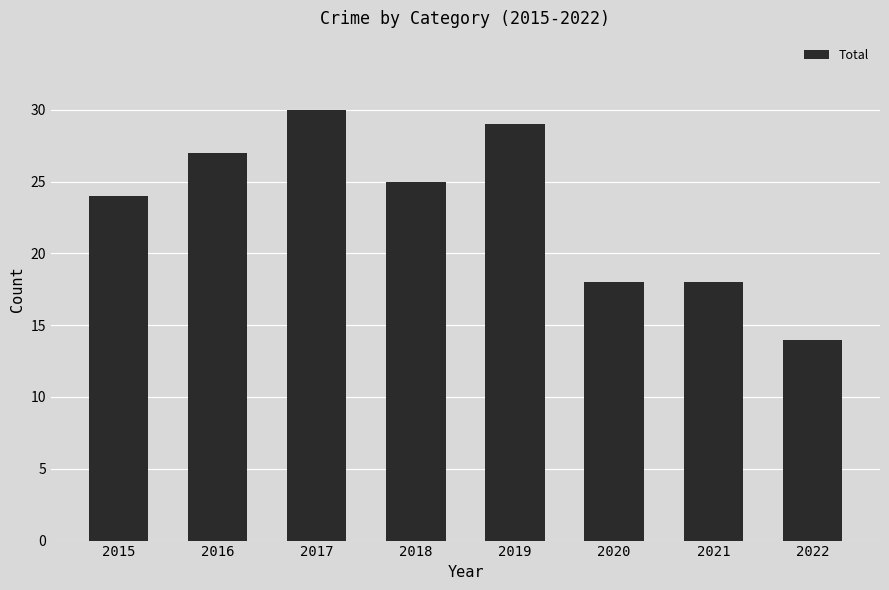

At which label is the value closest to 22?

2015